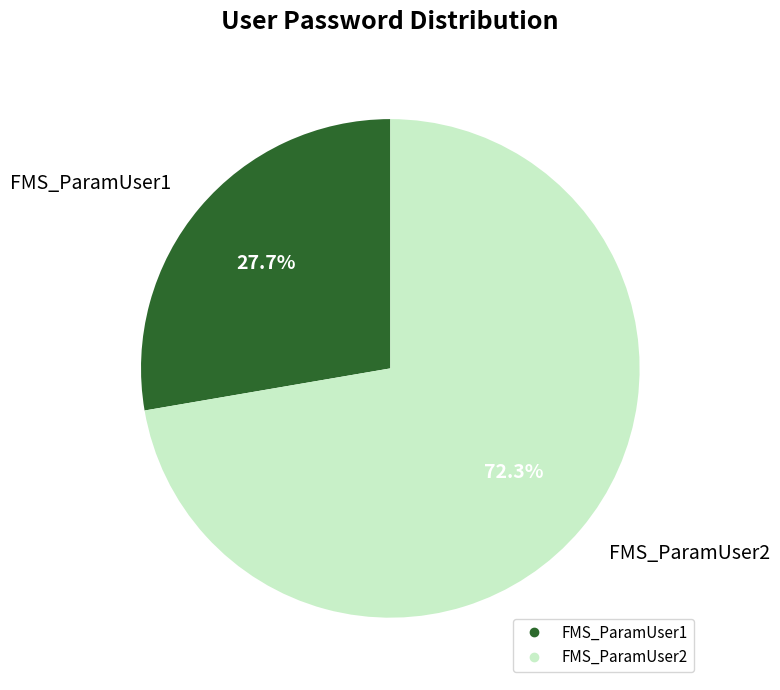

Approximately how many times larger is the value at FMS_ParamUser1 compared to FMS_ParamUser2?

0.4